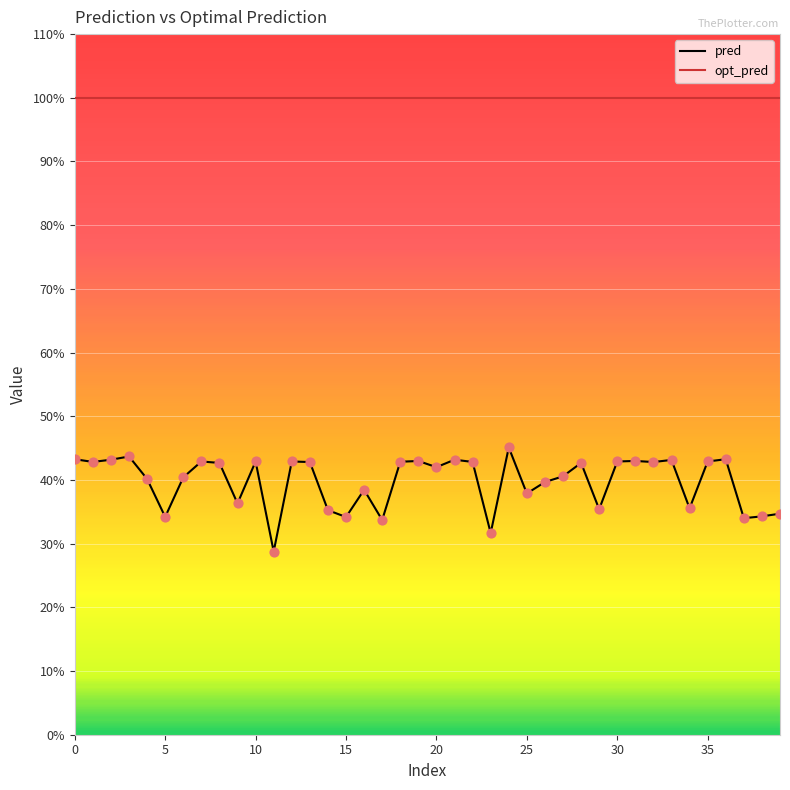

At how many categories does at least one series exceed 68?

40